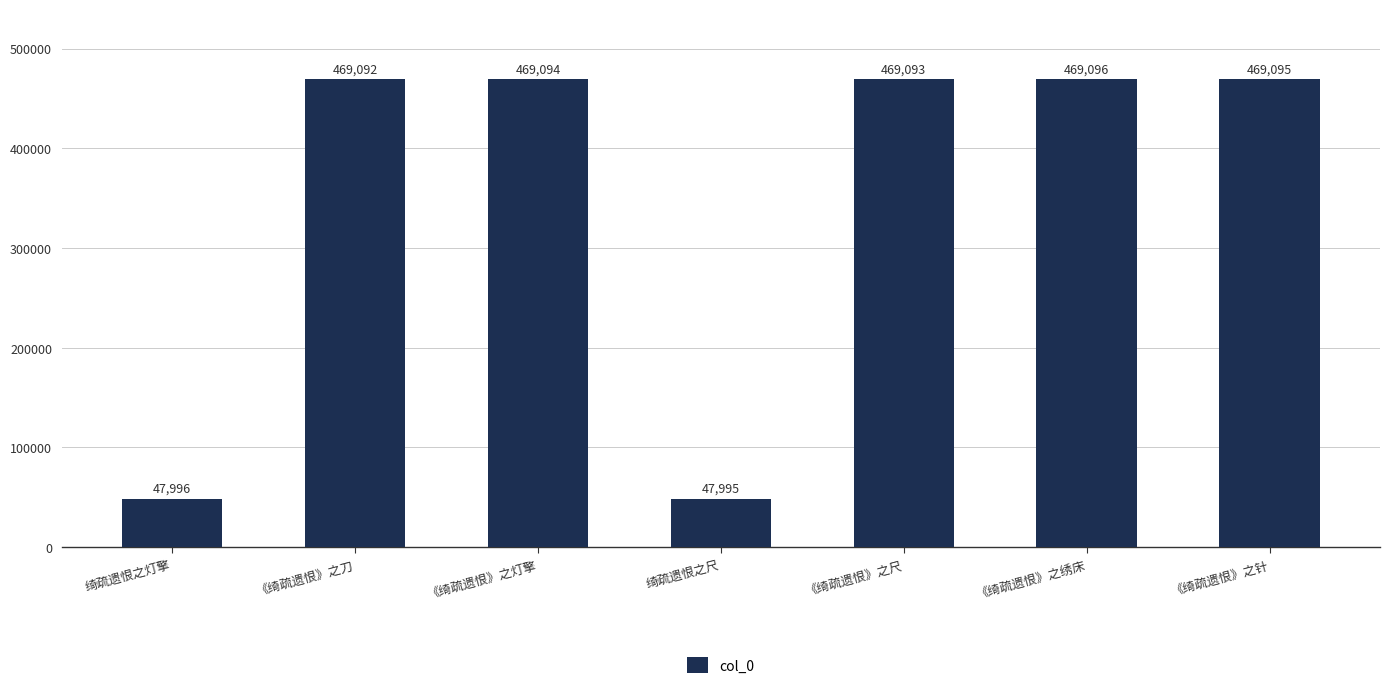

How many distinct data groups are displayed?

1